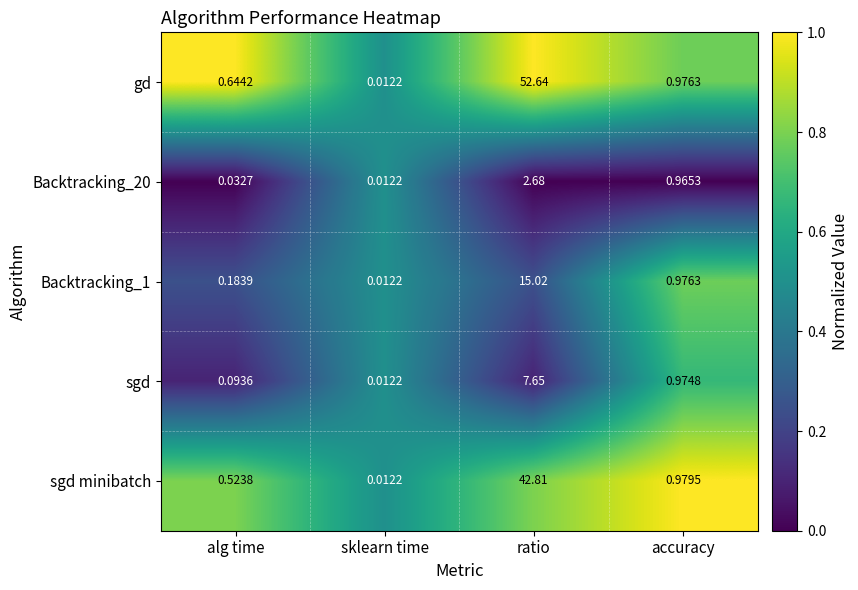

Rank the categories by Backtracking_1 value from highest to lowest.

ratio, accuracy, alg time, sklearn time